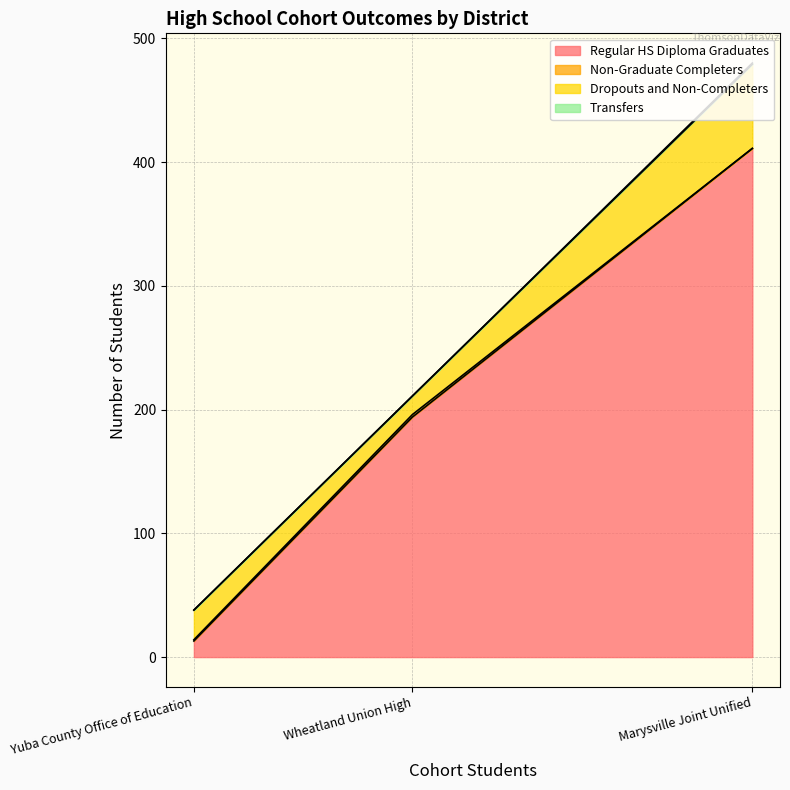

What is the difference between the maximum and minimum values in the Regular HS Diploma Graduates series?

398